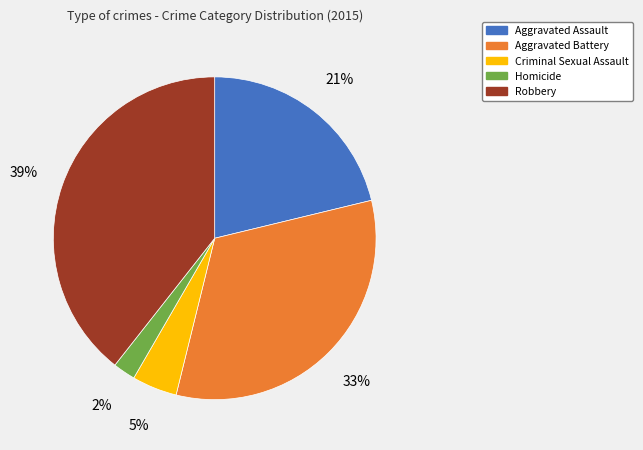

Rank the categories by value from highest to lowest.

Robbery, Aggravated Battery, Aggravated Assault, Criminal Sexual Assault, Homicide